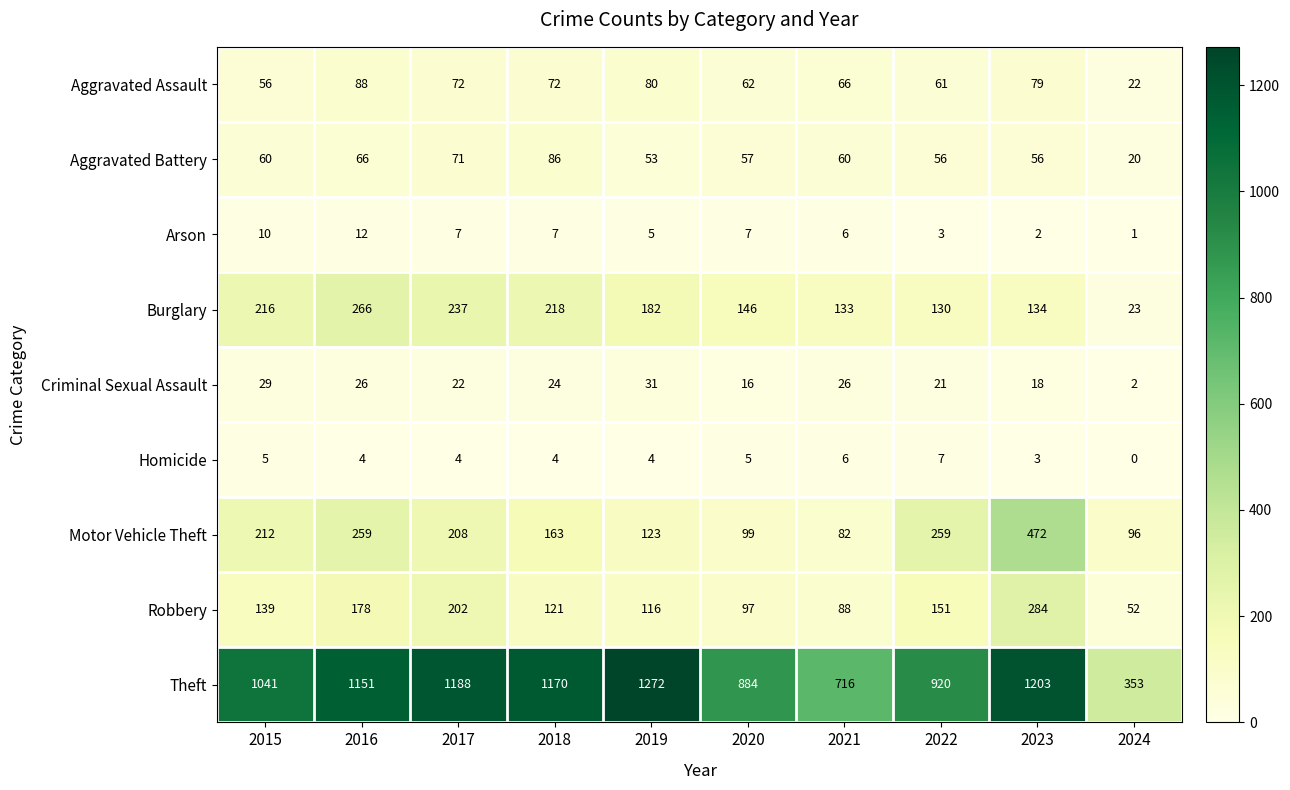

The Criminal Sexual Assault series shows 48 at 2019. True or false?

False